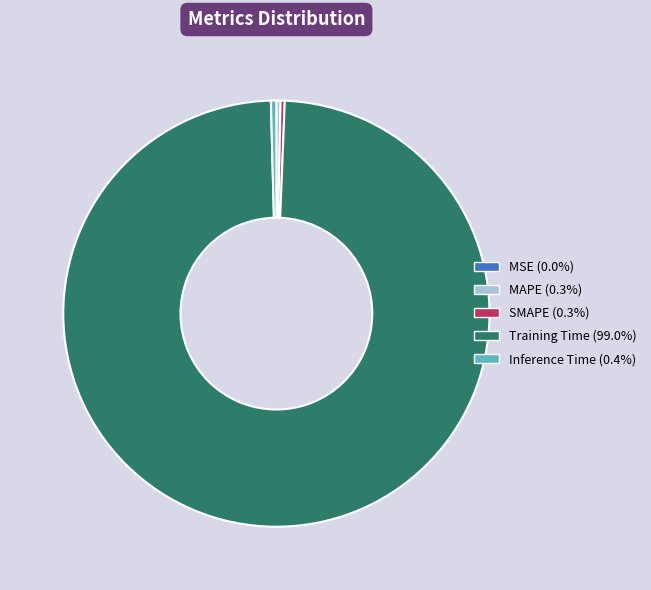

Is there any slice that represents more than half of the pie?

Yes